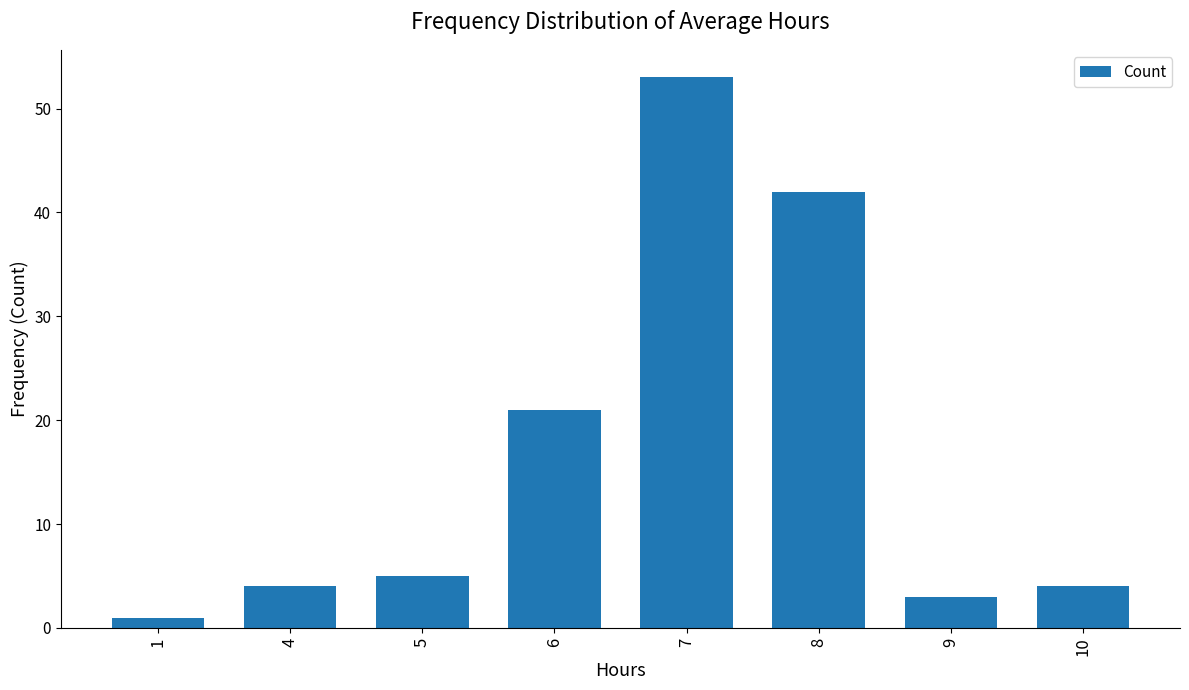

Which label corresponds to the largest value in the chart?

7